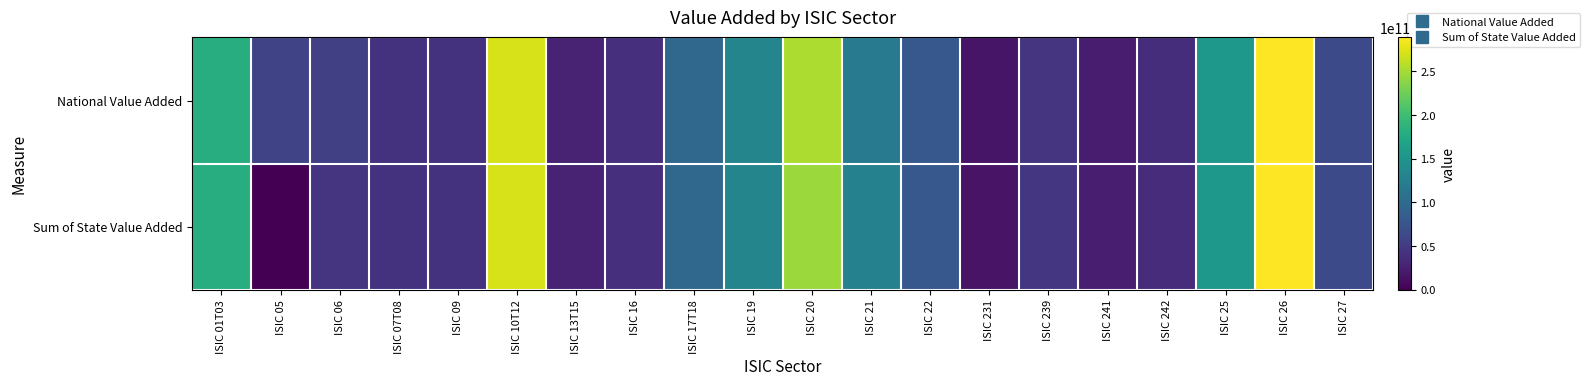

At which category is the sum across all series the highest?

ISIC 26